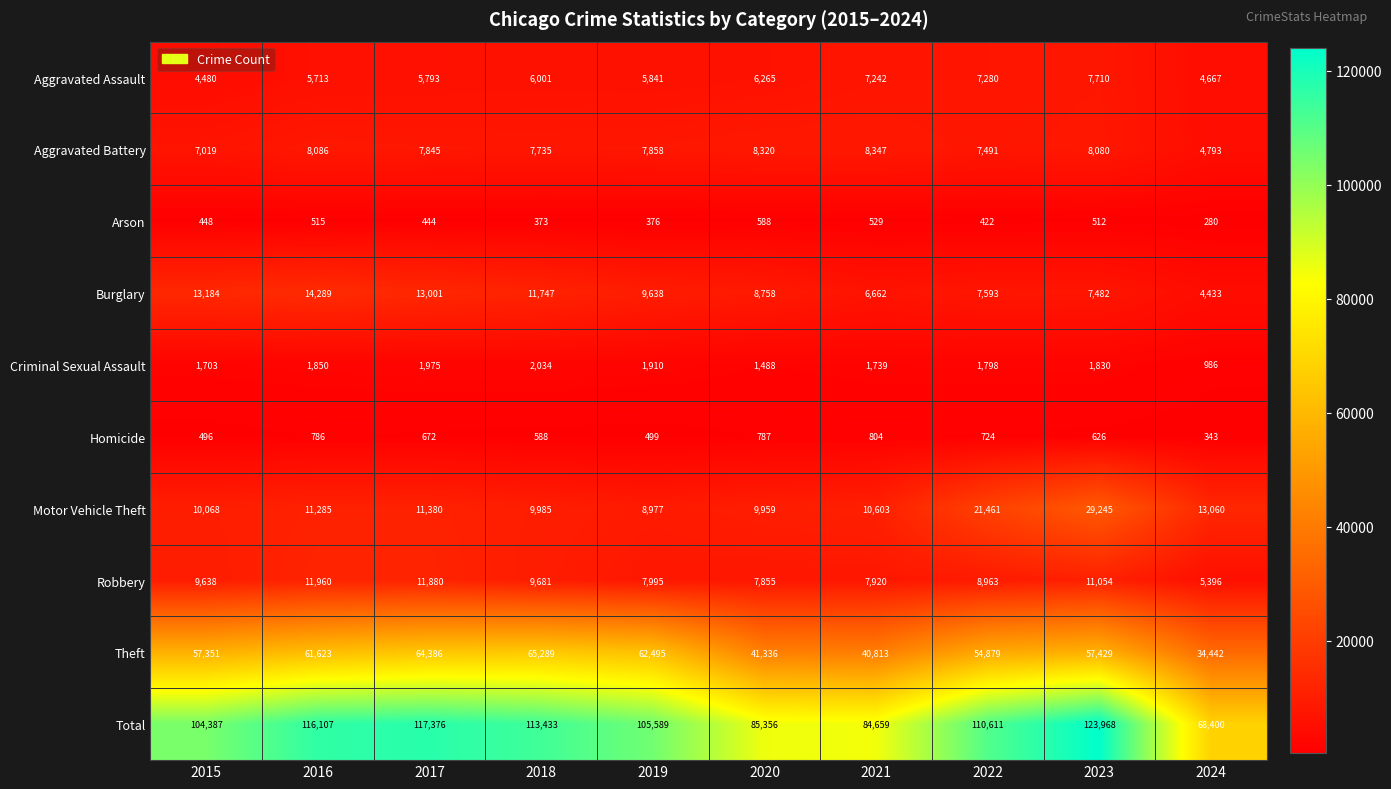

What is the difference between the Aggravated Battery values at 2015 and 2017?

826